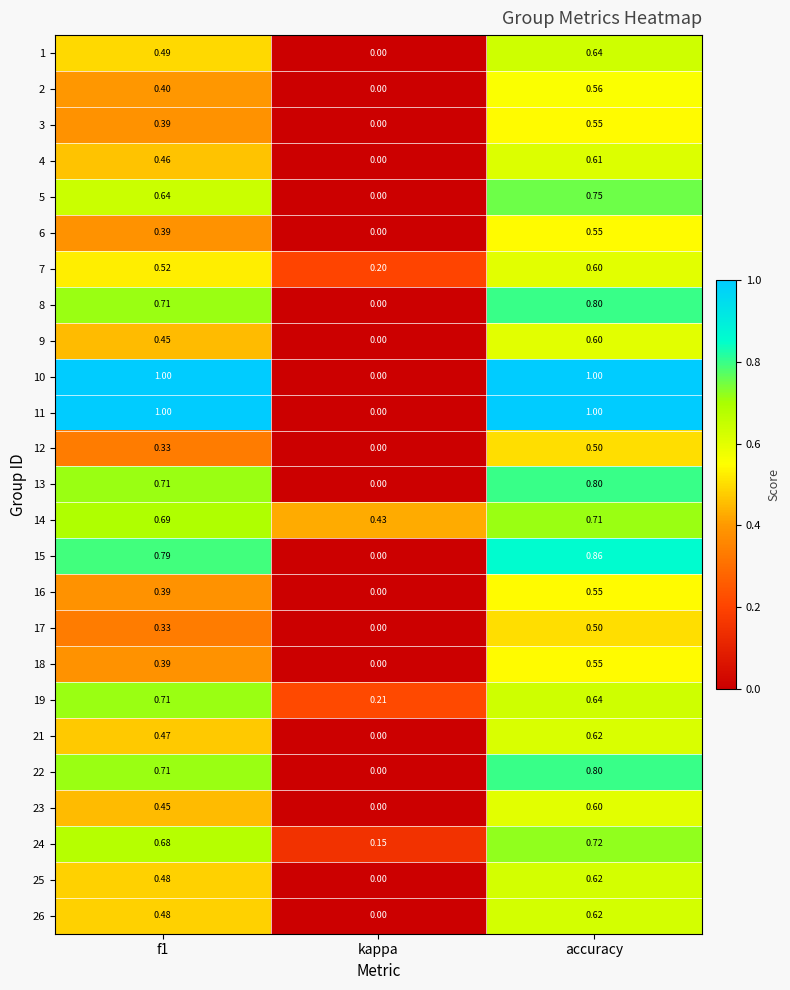

At which category is the sum across all series the highest?

accuracy